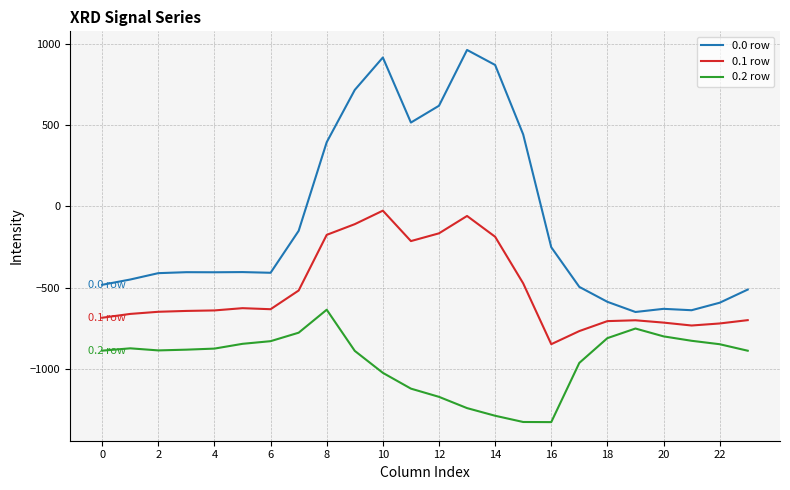

List the series in order of their overall mean, highest first.

0.0 row, 0.1 row, 0.2 row